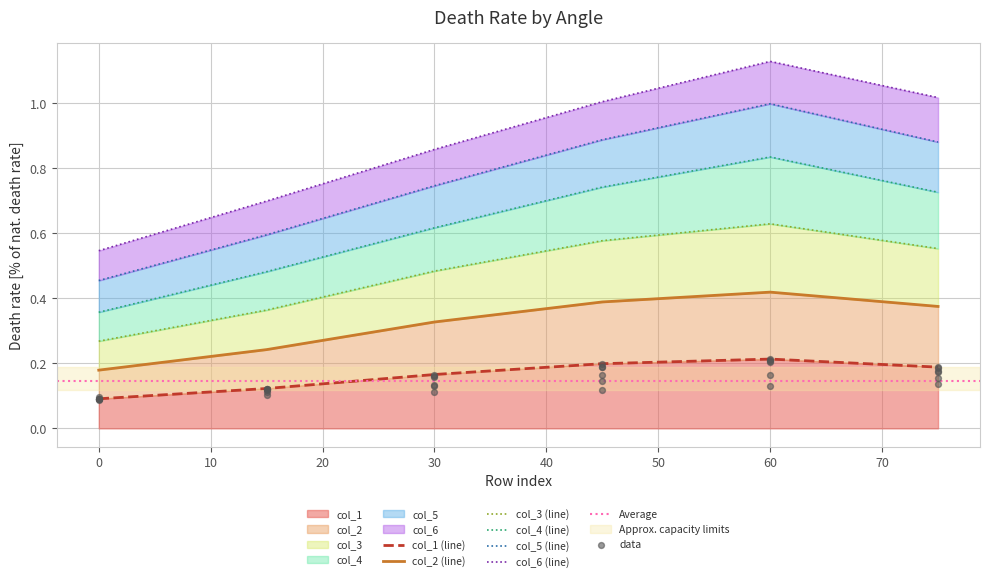

At which category is the sum across all series the highest?

60.0